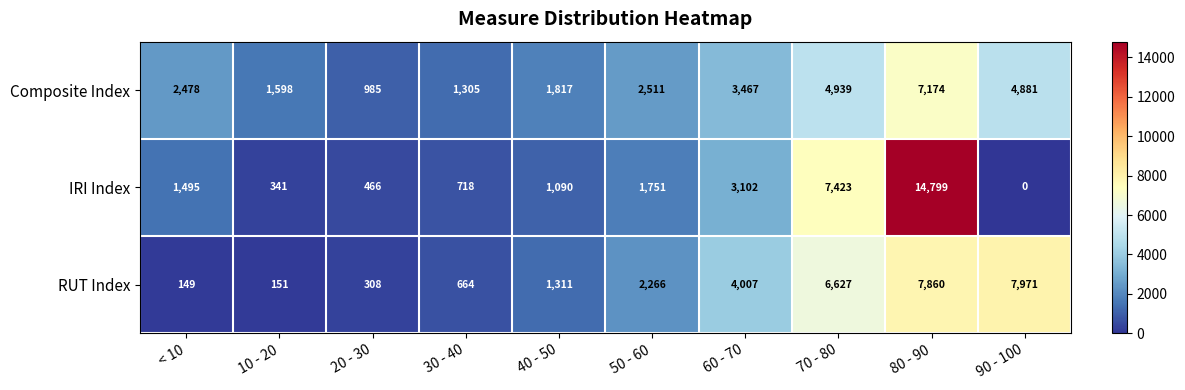

At which category does the chart reach its peak across all series?

80 - 90